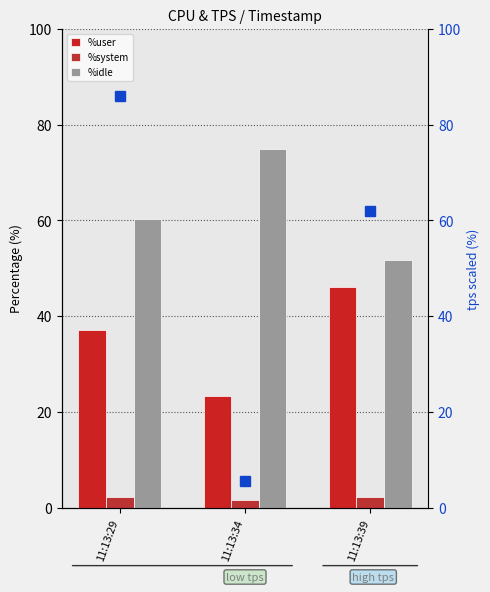

How many data points in %user are above 37?

2